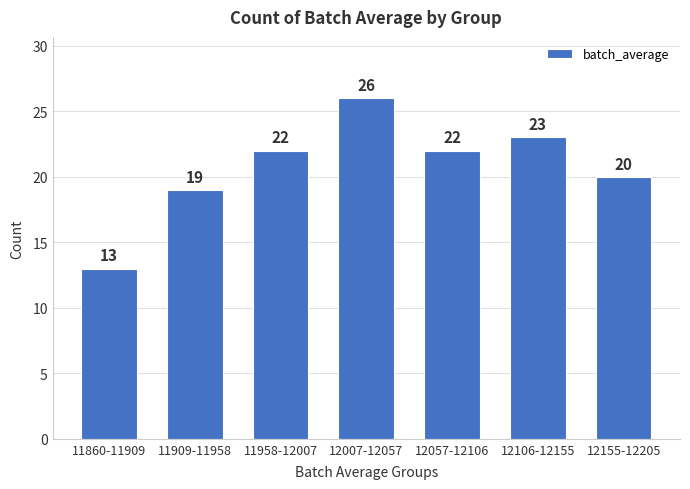

Reading left to right, list all the values displayed in this chart.

13	19	22	26	22	23	20